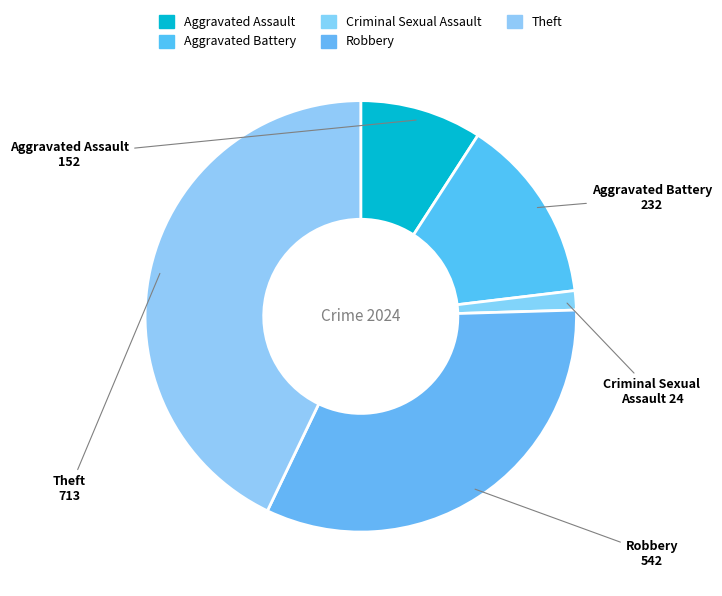

Between Theft and Aggravated Assault, which is larger?

Theft